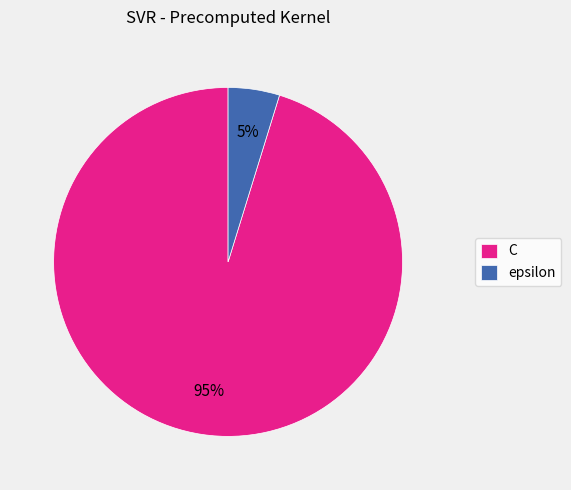

What is the majority slice?

C